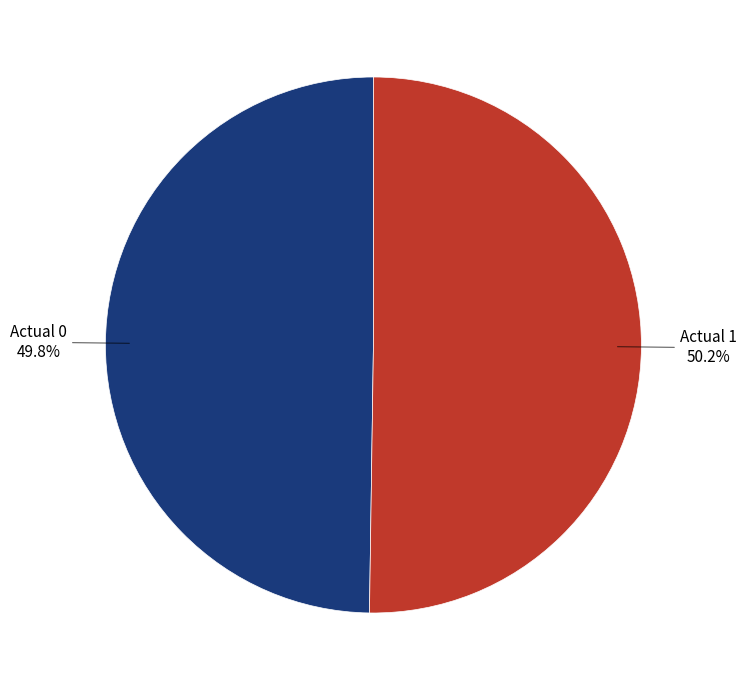

Is there any slice that represents more than half of the pie?

Yes